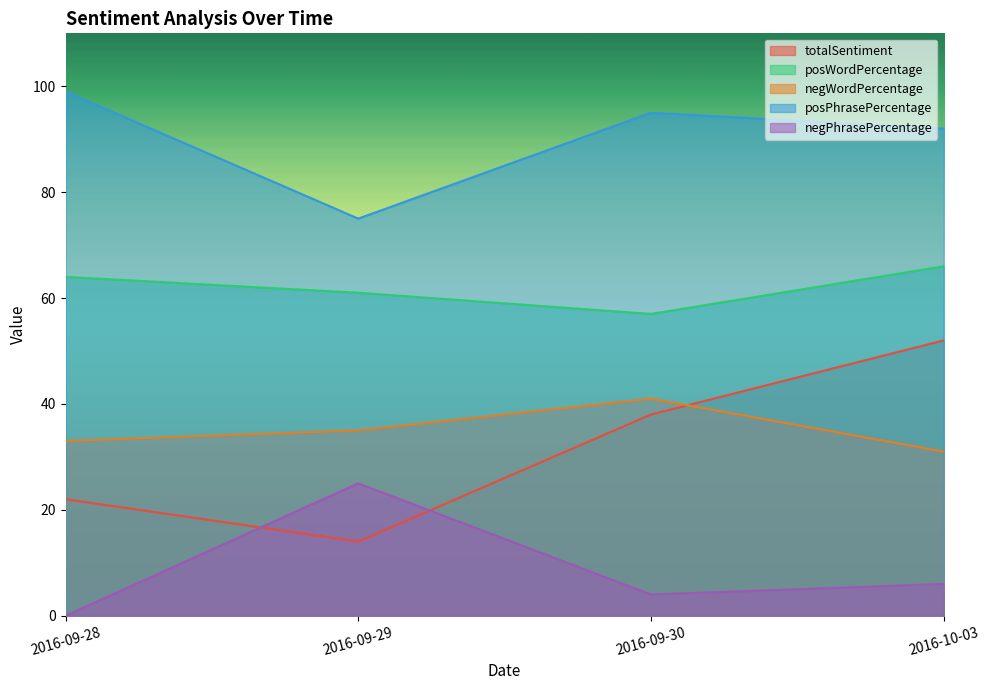

What is the difference between the second highest and minimum values in the negPhrasePercentage series?

6